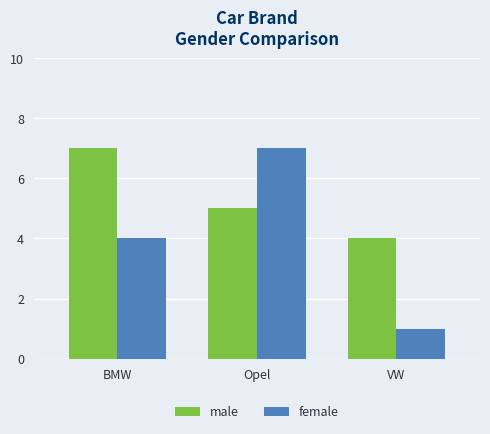

Which category has the highest value in the female series?

Opel